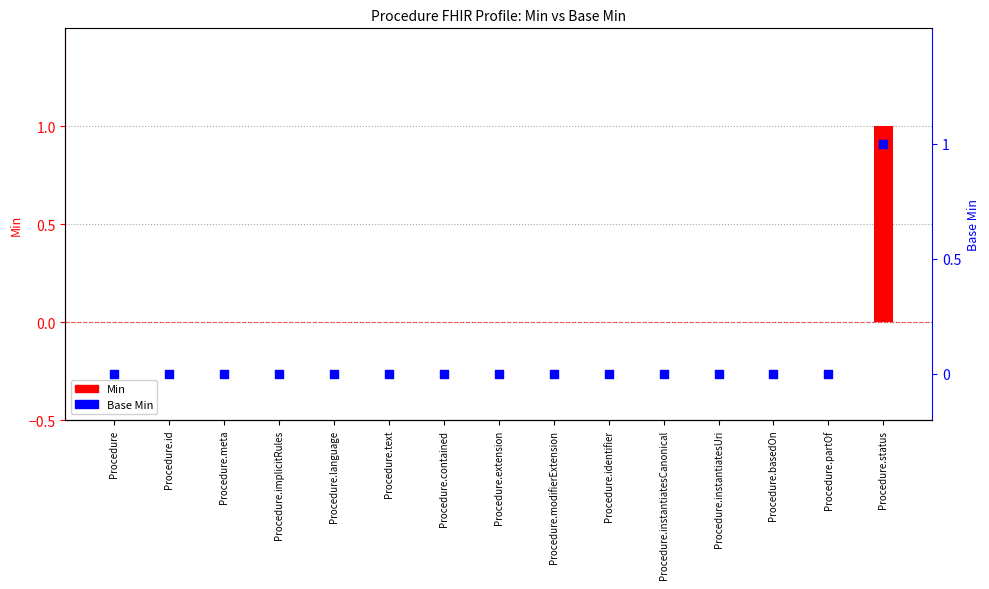

What are all the series names shown in the legend?

Min, Base Min